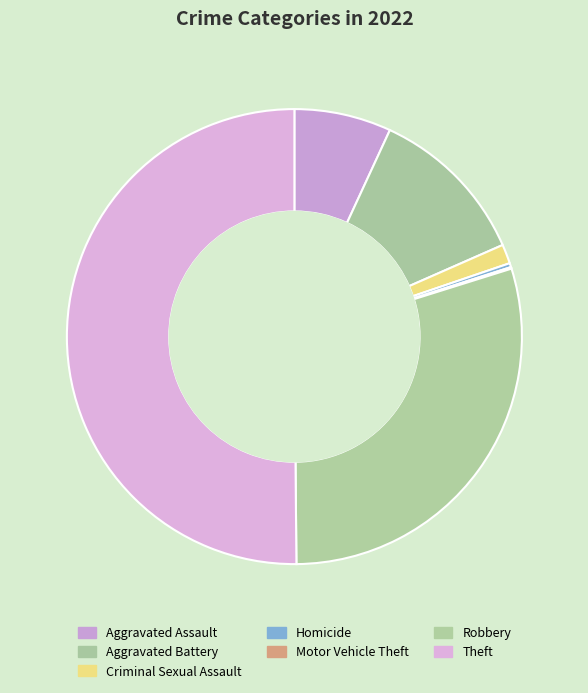

To the nearest percent, what is the average slice percentage?

14%